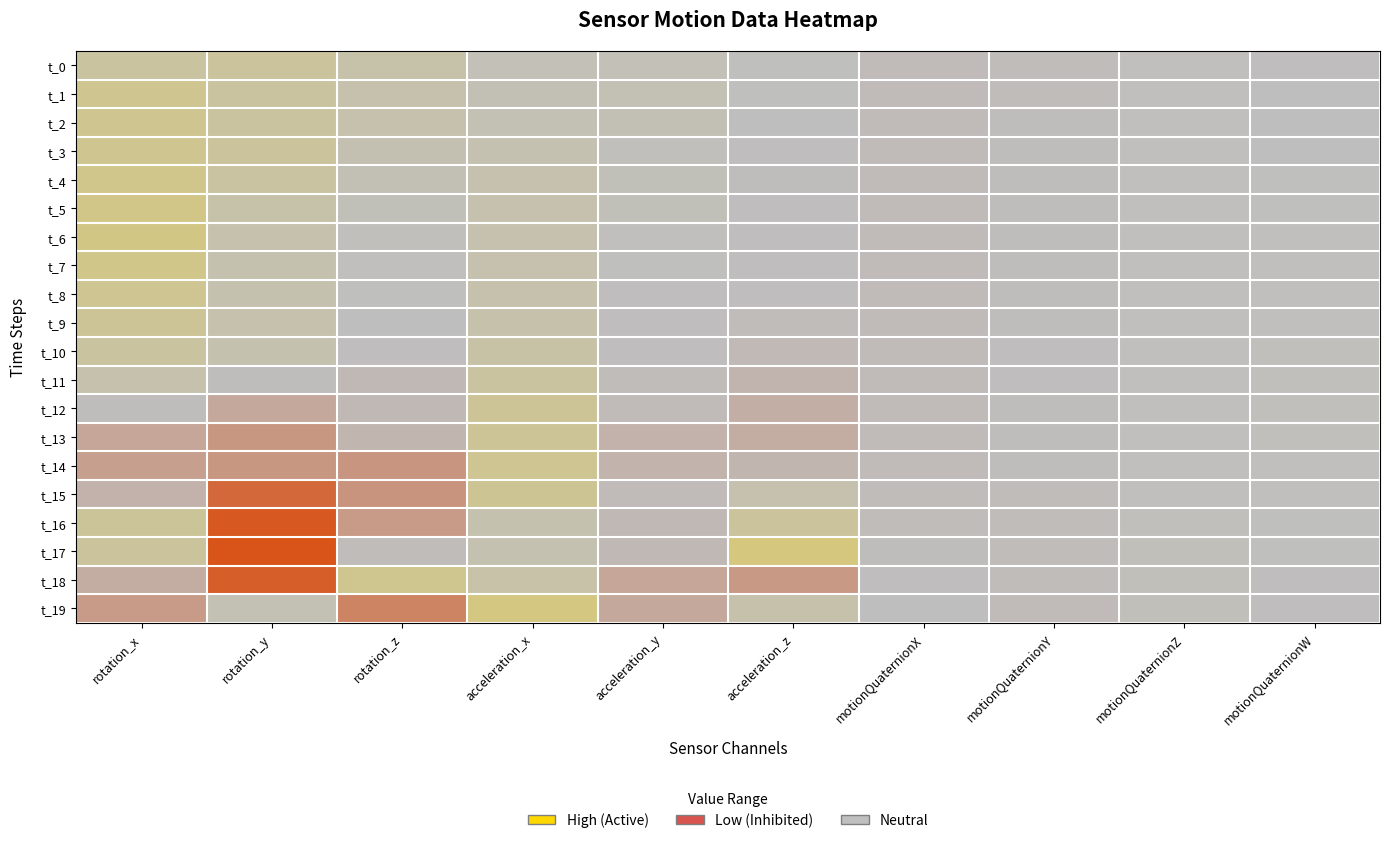

At which category does the chart reach its peak across all series?

acceleration_z